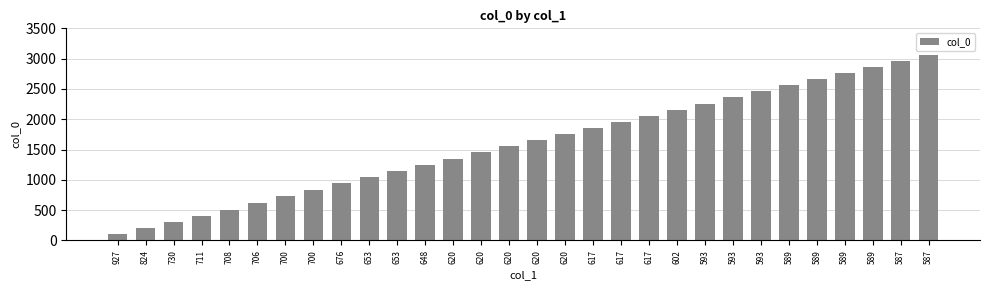

How many series are shown in this chart?

1